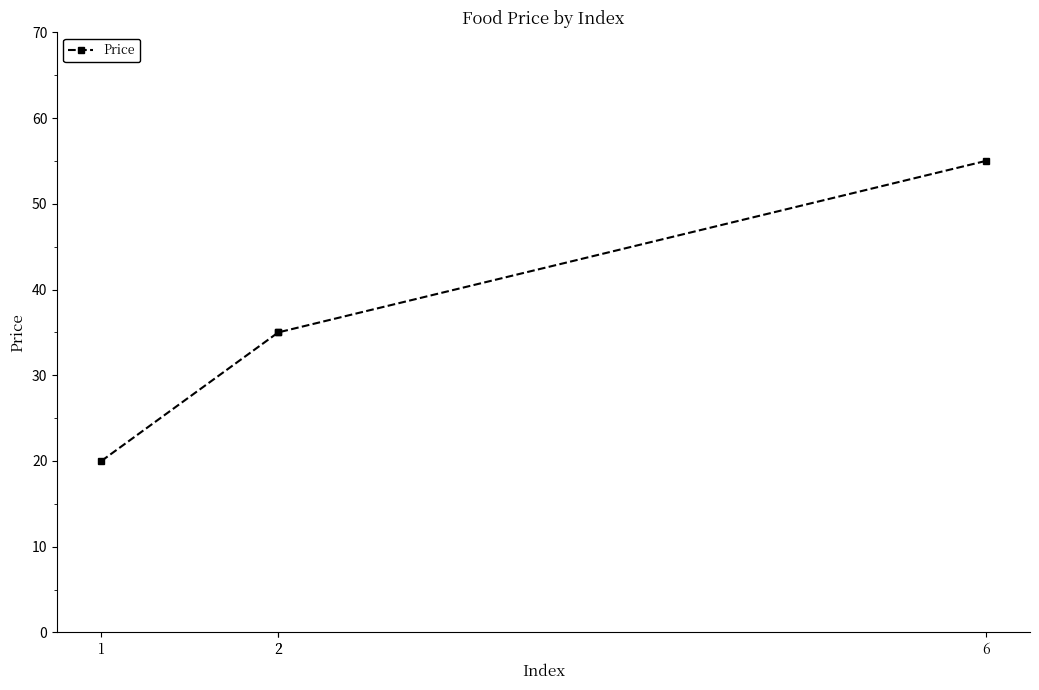

Where is the data nearest to the value 37?

2